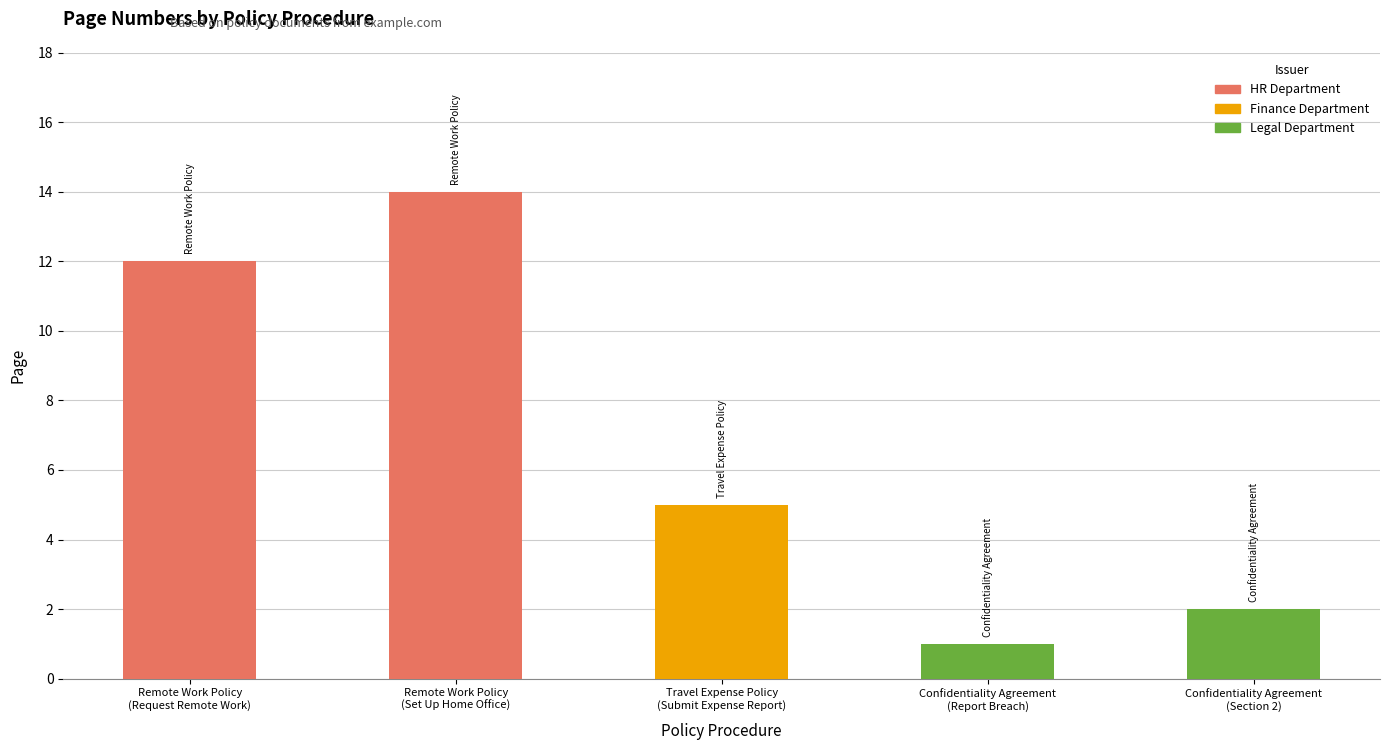

Reading left to right, list all the values displayed in this chart.

Remote Work Policy
(Request Remote Work)=12	Remote Work Policy
(Set Up Home Office)=14	Travel Expense Policy
(Submit Expense Report)=5	Confidentiality Agreement
(Report Breach)=1	Confidentiality Agreement
(Section 2)=2